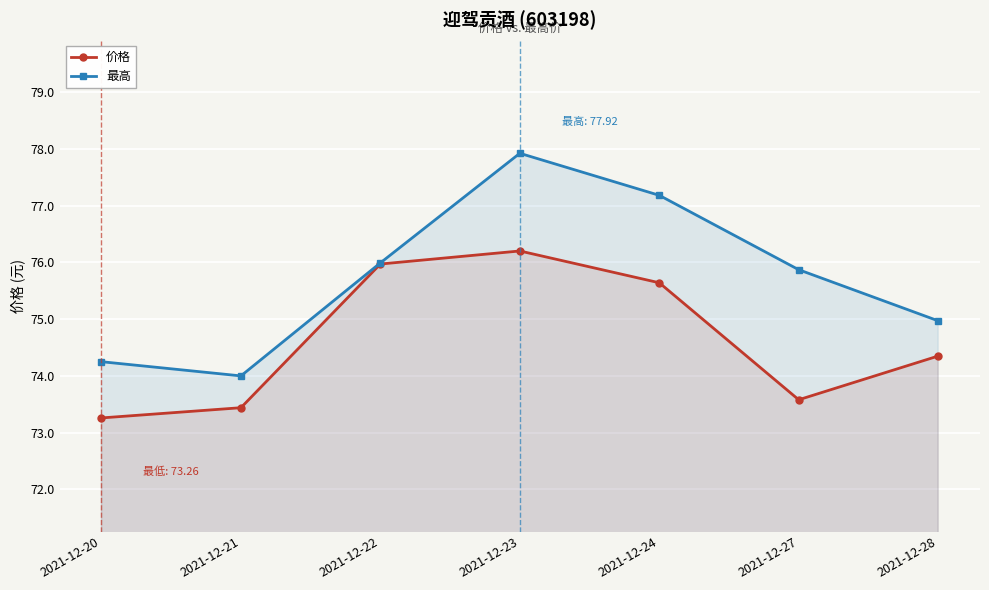

Is the value of 价格 at 2021-12-24 greater than the value of 最高 at 2021-12-27?

No